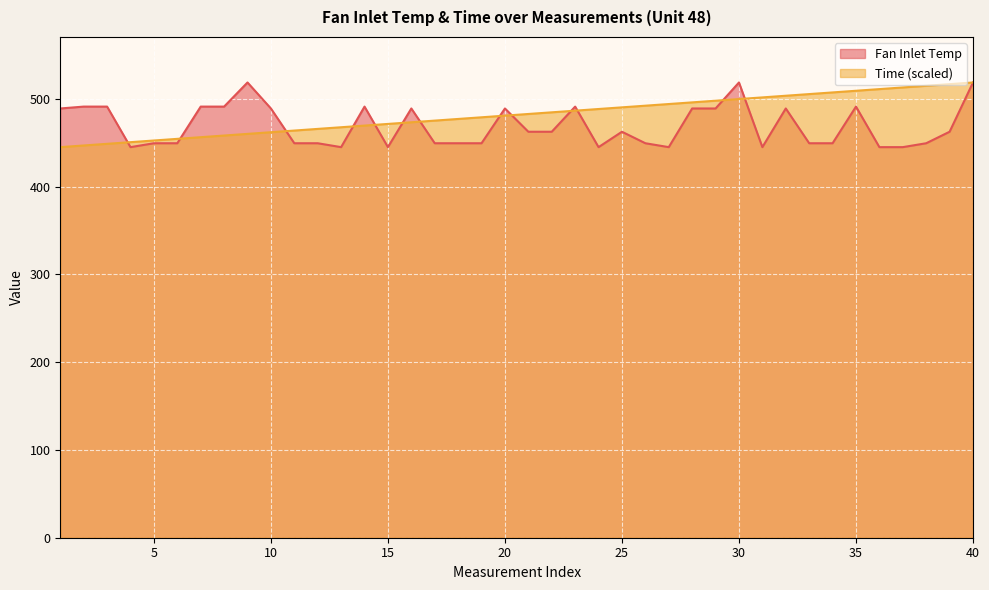

What is the value of the Time point at the 33rd from the left?

505.4